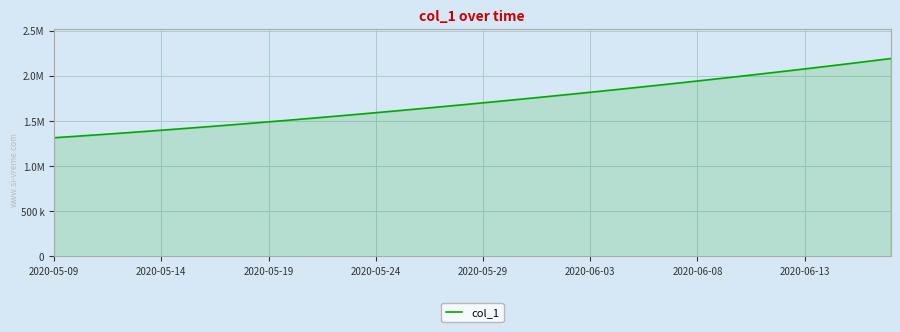

Does the chart have visible grid lines?

Yes